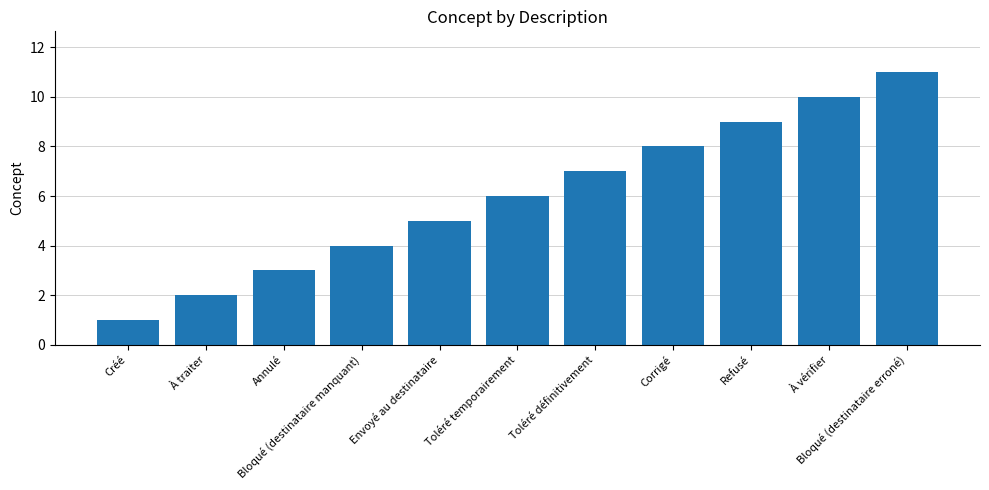

List the labels in order of value, largest first.

Bloqué (destinataire erroné), À vérifier, Refusé, Corrigé, Toléré définitivement, Toléré temporairement, Envoyé au destinataire, Bloqué (destinataire manquant), Annulé, À traiter, Créé